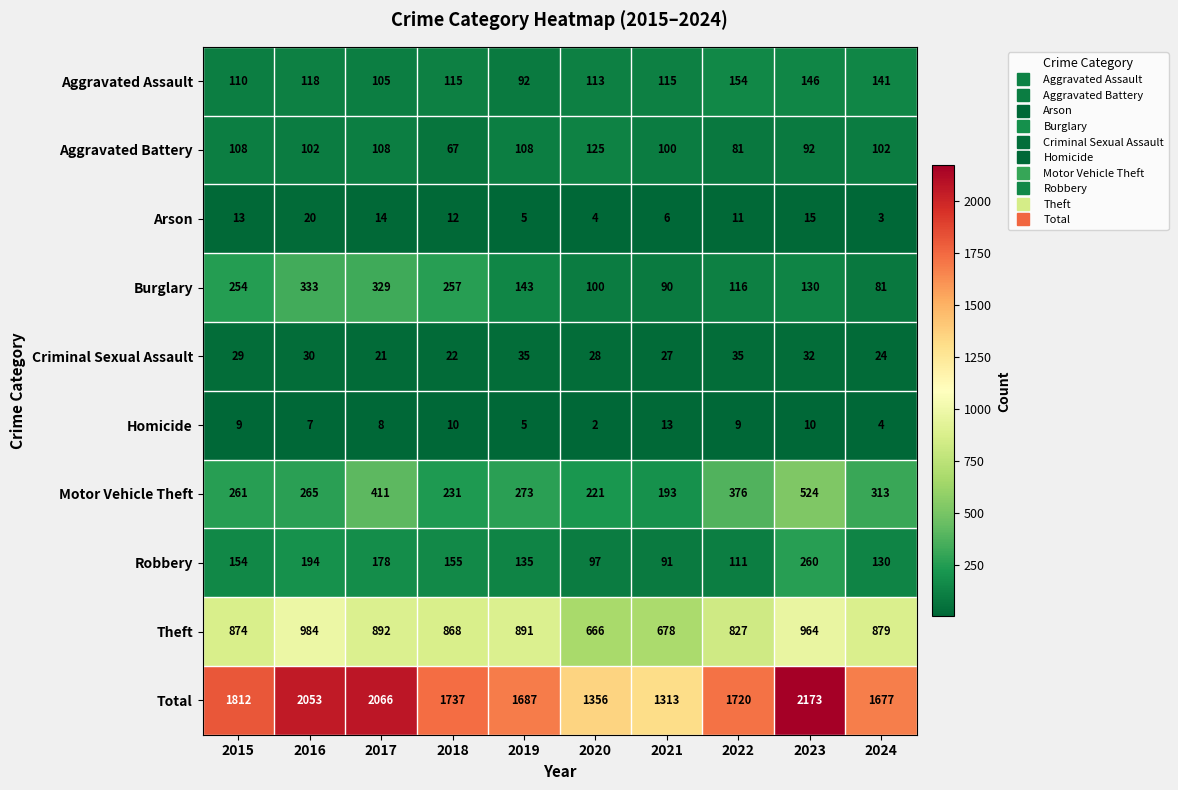

What is the minimum value for Total?

1313